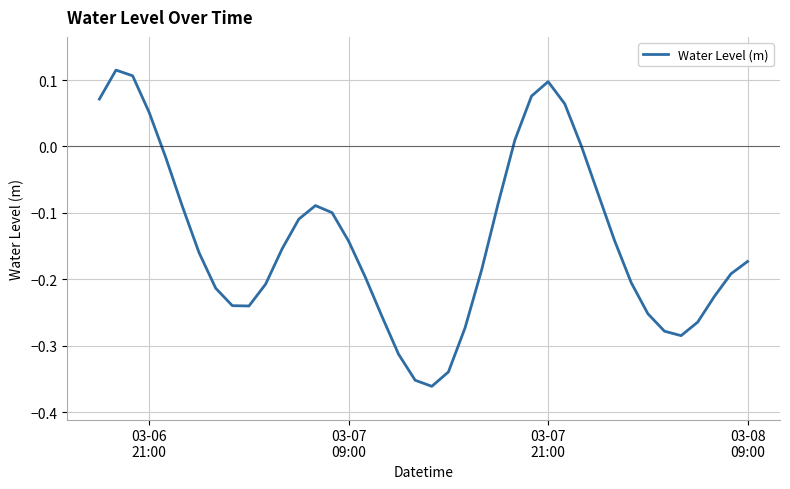

Does the chart have visible grid lines?

Yes